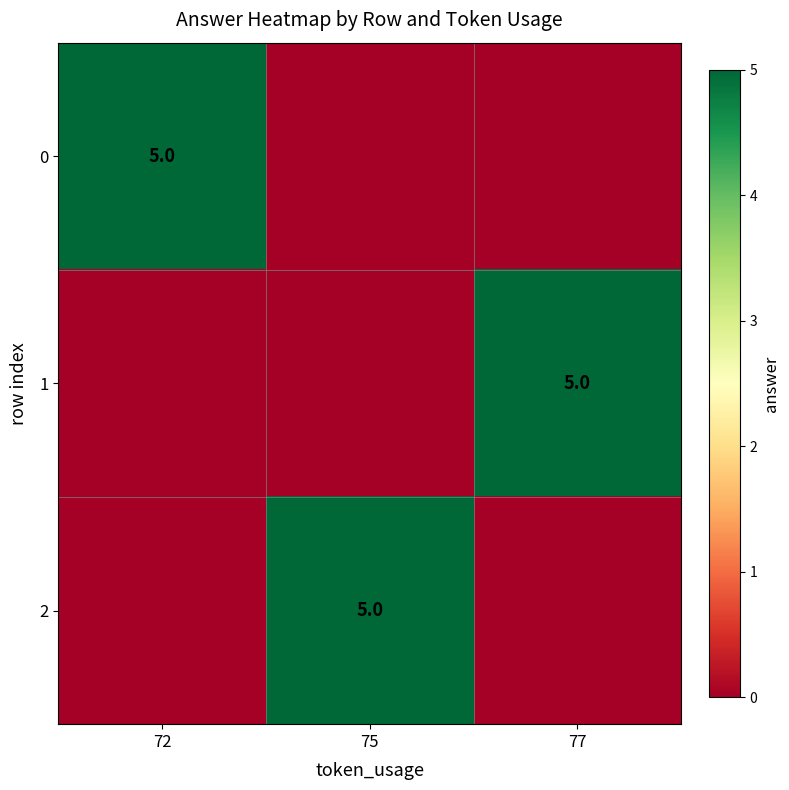

True or false: 0 has a value of 5 at 72.

True